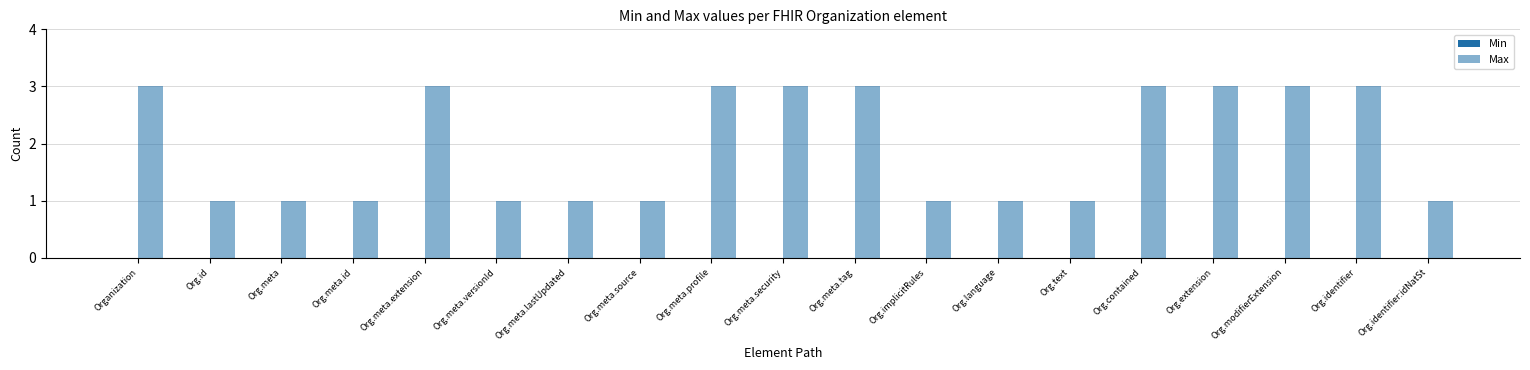

How many data points does each series have?

19